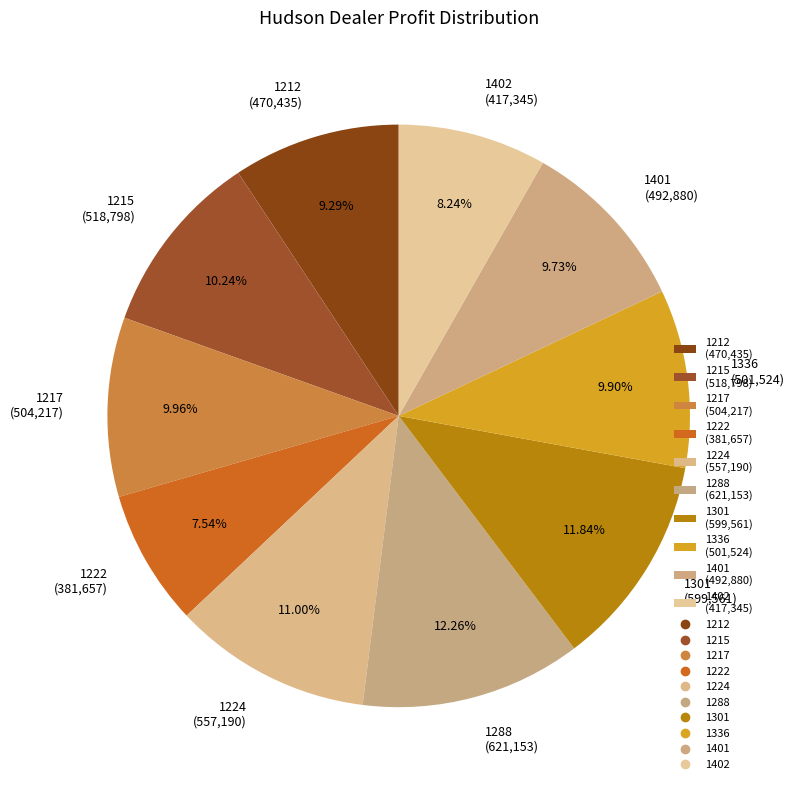

Is there a majority slice in this chart?

No